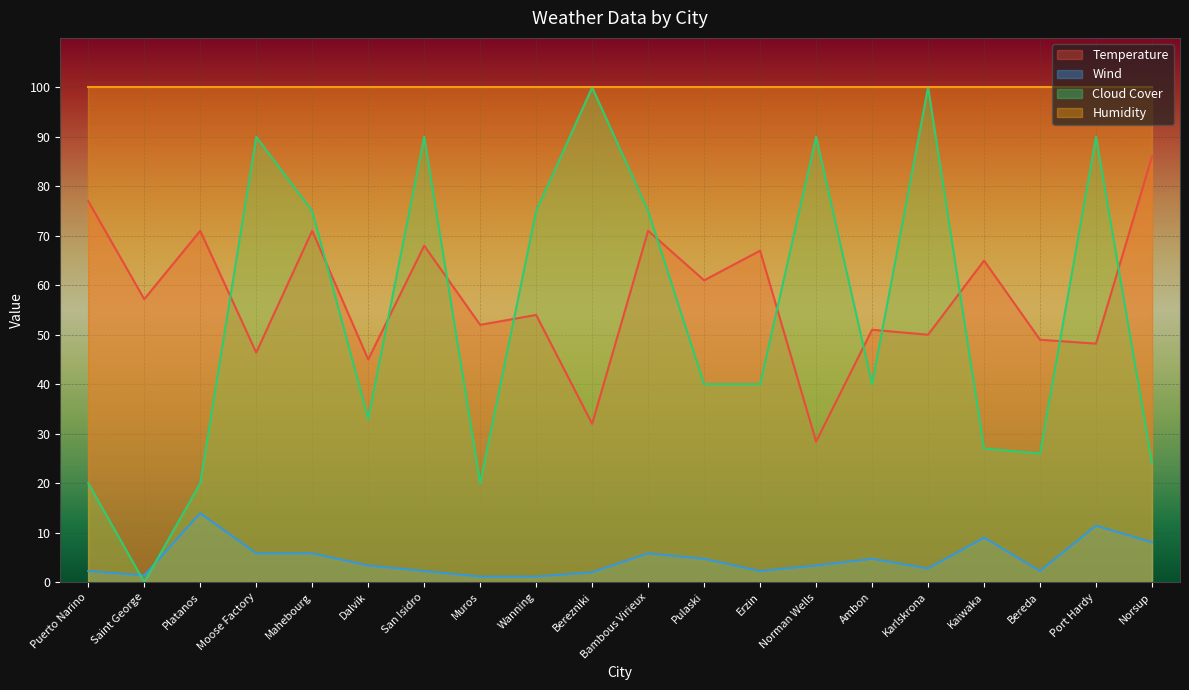

What is the highest value of the Humidity series?

100.0